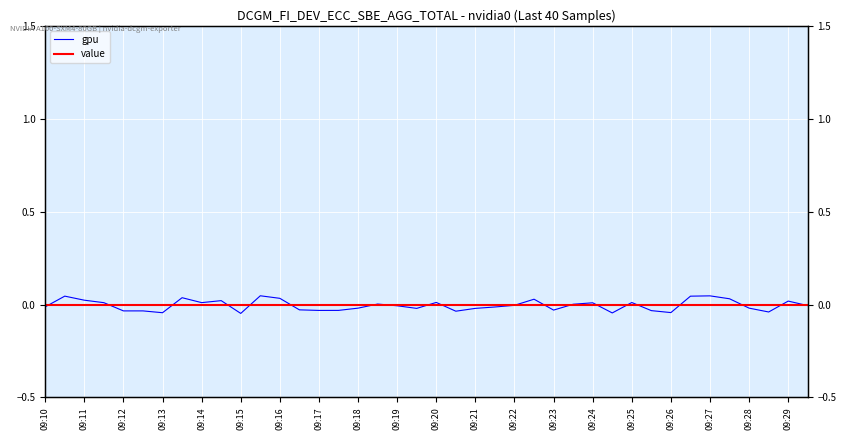

How many times do gpu and value cross each other?

20